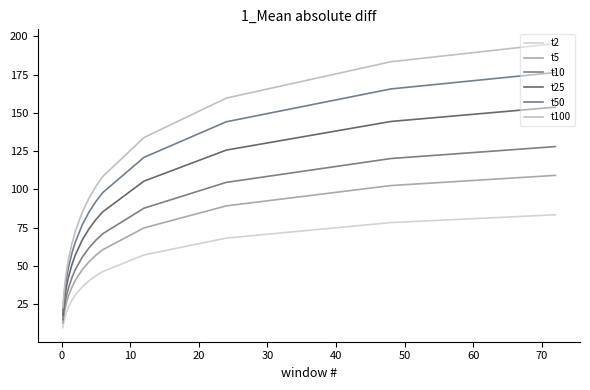

True or false: t2 has more than 1 points higher than both neighbors.

False